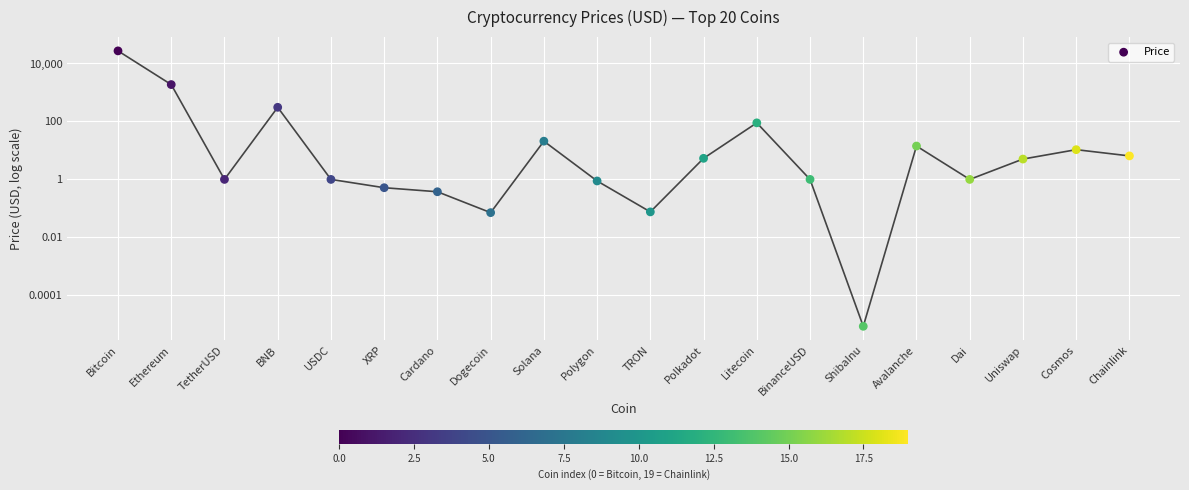

Which has a higher value, Bitcoin or Polkadot?

Bitcoin